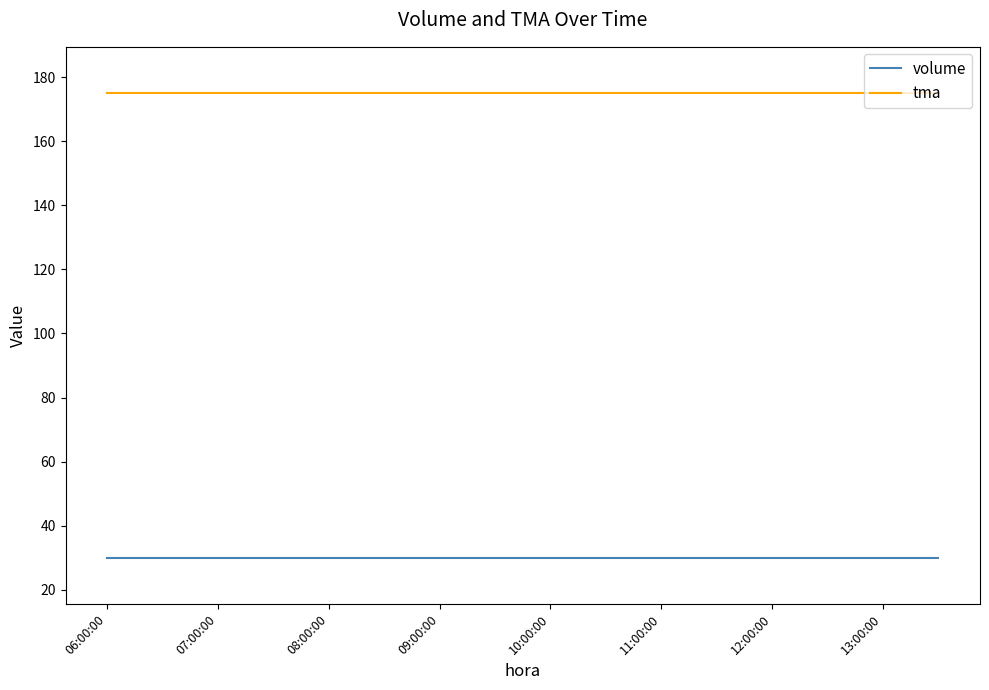

Reading left to right, what are all the values shown in this chart?

volume: 30	30	30	30	30	30	30	30	30	30	30	30	30	30	30	30
tma: 175	175	175	175	175	175	175	175	175	175	175	175	175	175	175	175